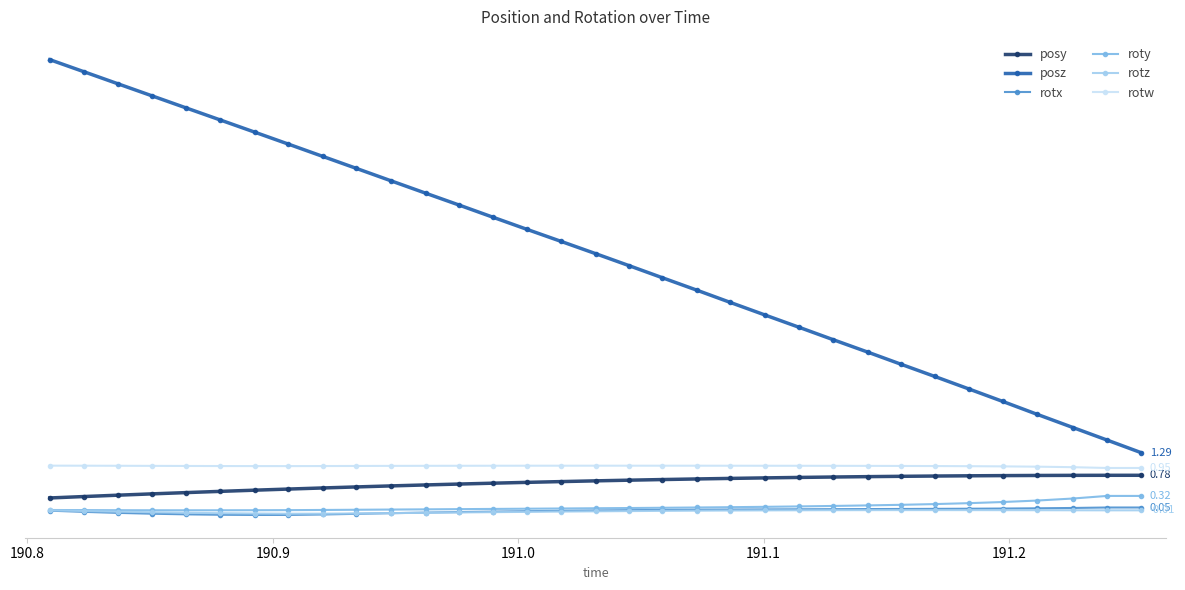

What is the value of the rotz point at the 5th from the left?

-0.1